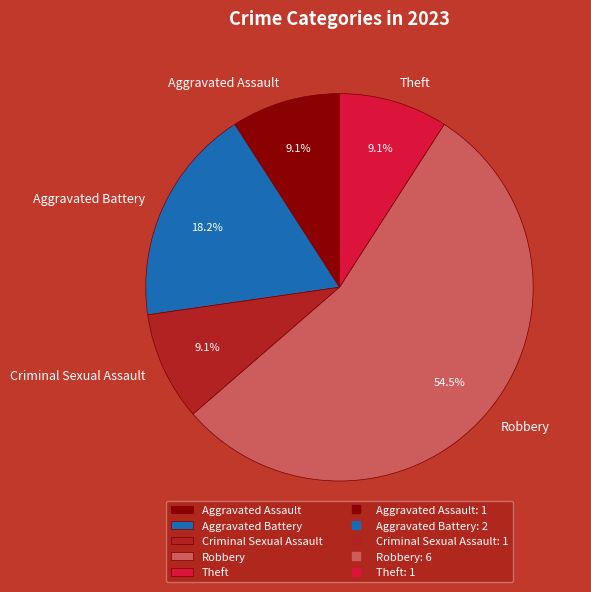

To the nearest percent, what is the difference between the largest and smallest slice percentages?

45%